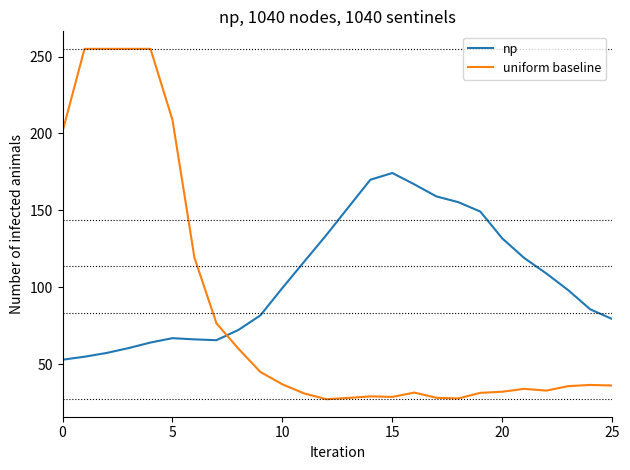

What is the minimum value for np?

53.0